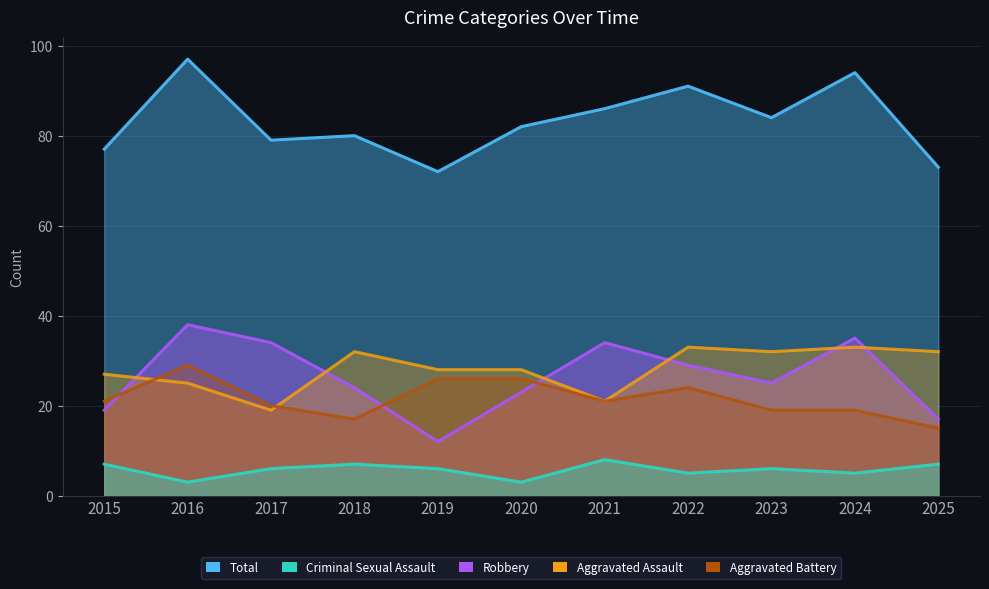

Is the value of Criminal Sexual Assault at 2022 greater than the value of Total at 2022?

No